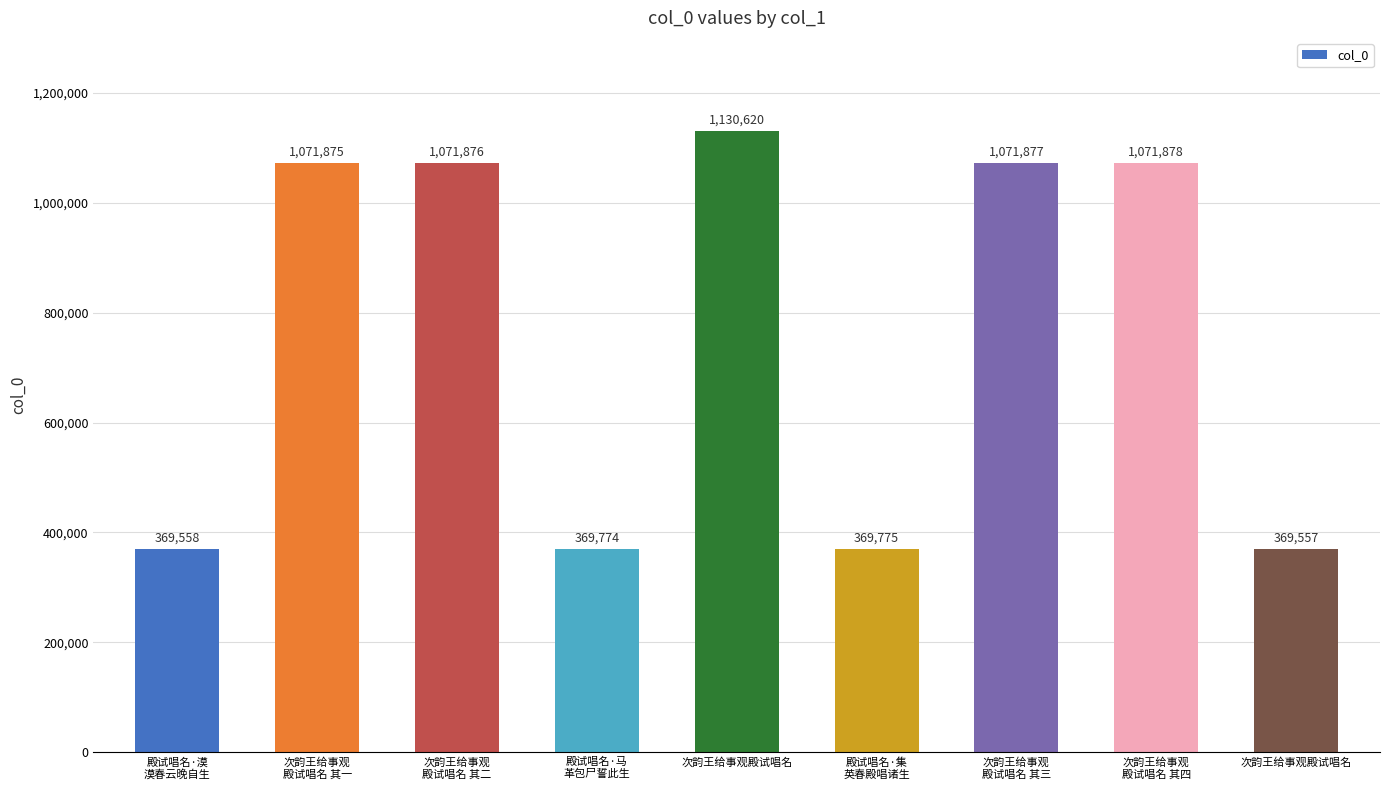

What is the smallest value displayed?

369557